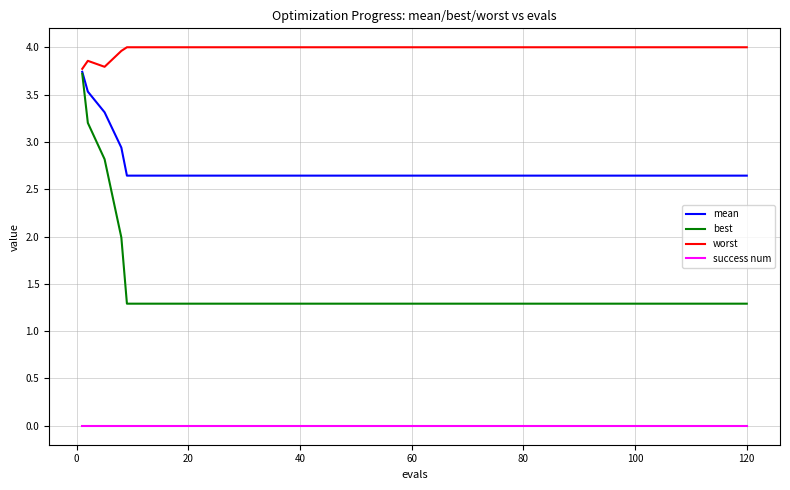

List the series in order of their overall mean, lowest first.

success num, best, mean, worst